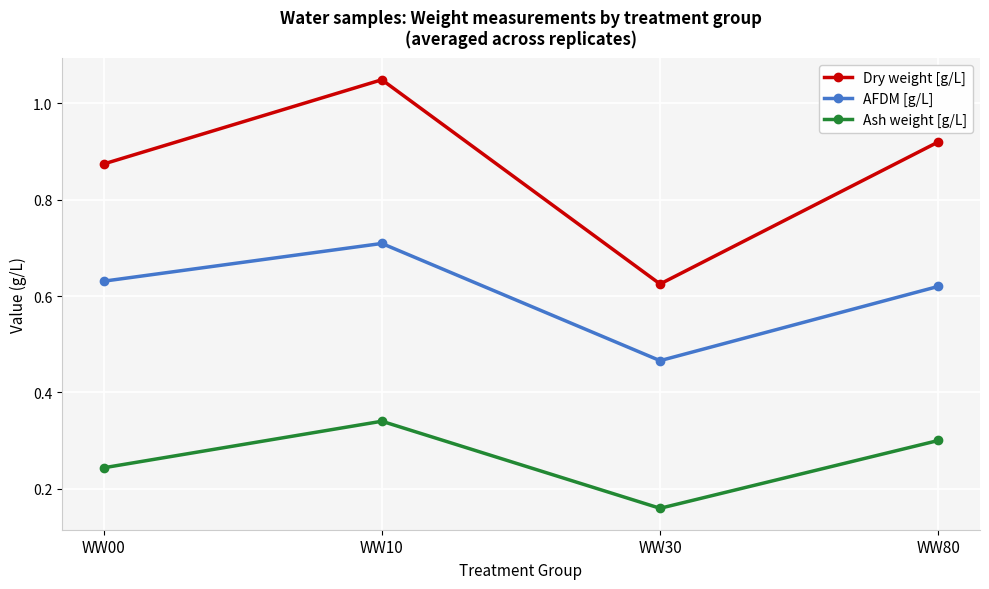

Between WW00 and WW80, which series saw the biggest shift?

Ash weight [g/L]